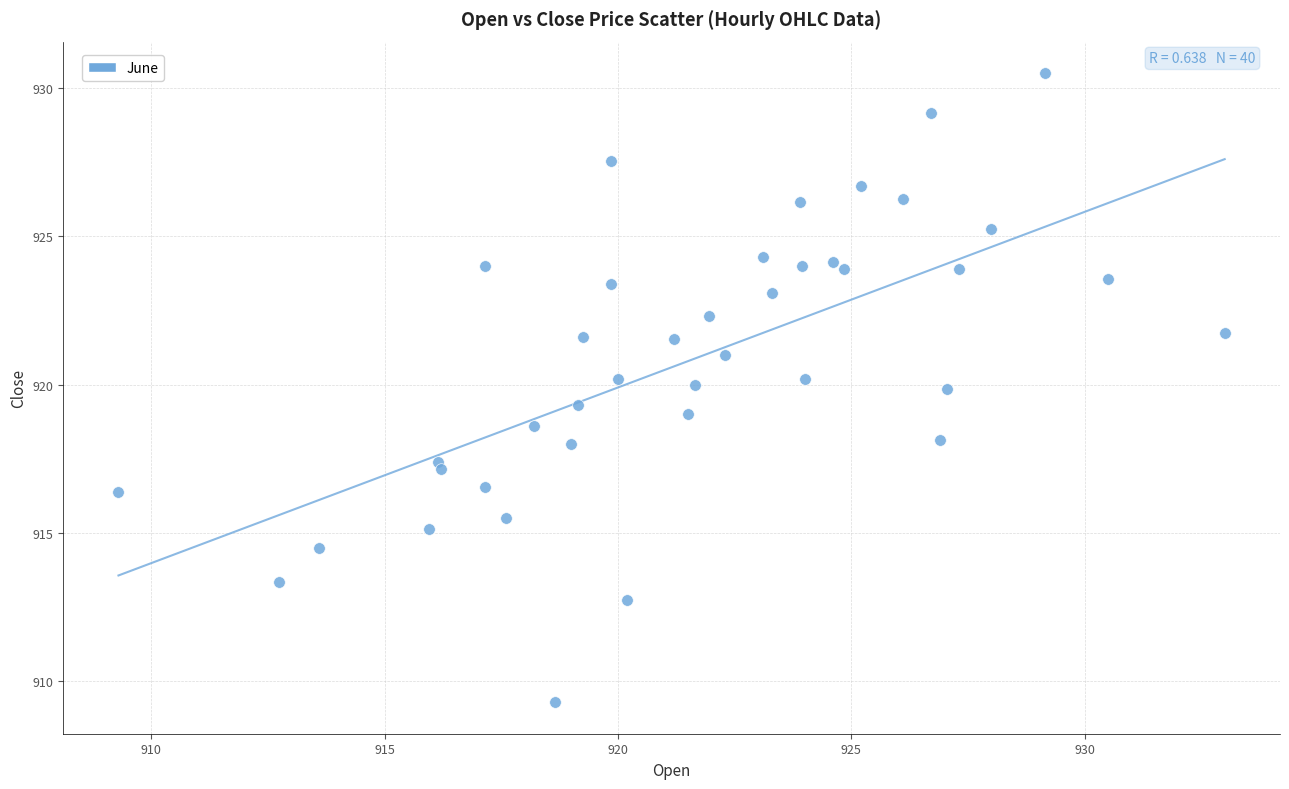

What is the range of Y values (max minus min)?

21.2